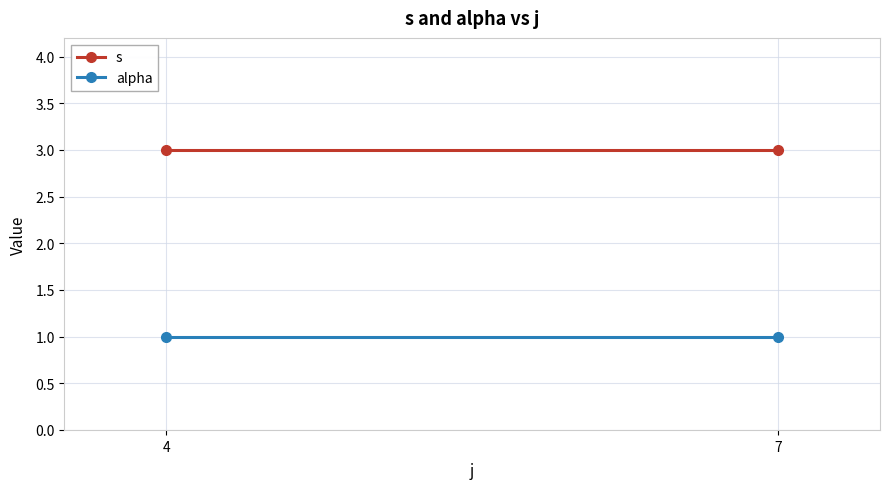

At which label is s closest to 3?

4